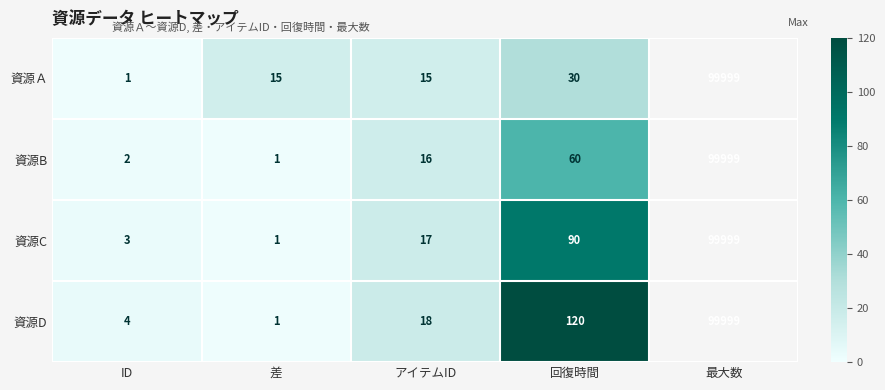

At which label is 資源B closest to 30?

アイテムID